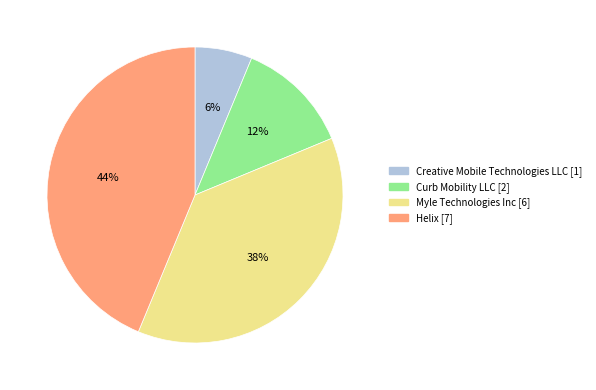

Is there any slice that represents more than half of the pie?

No